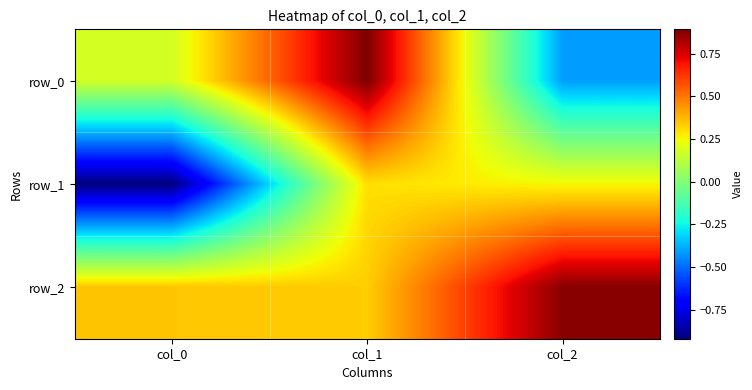

Count the number of data series in this chart.

3